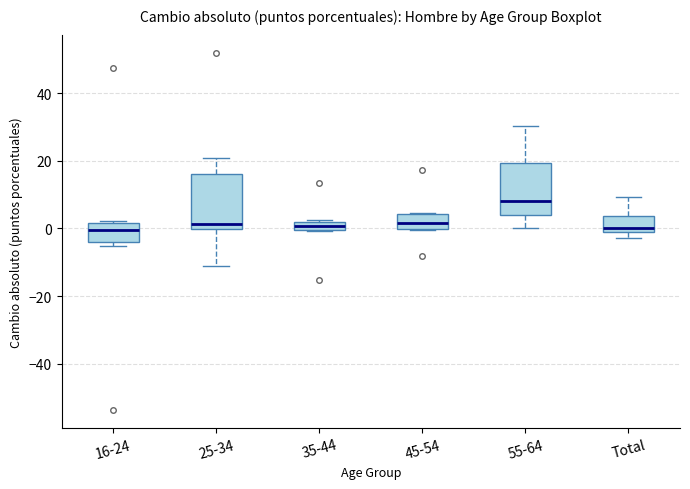

Where does the lower whisker of the box for 55-64 end on the y-axis? The values are not printed on the chart, so give them approximately, as read against the axis.

0